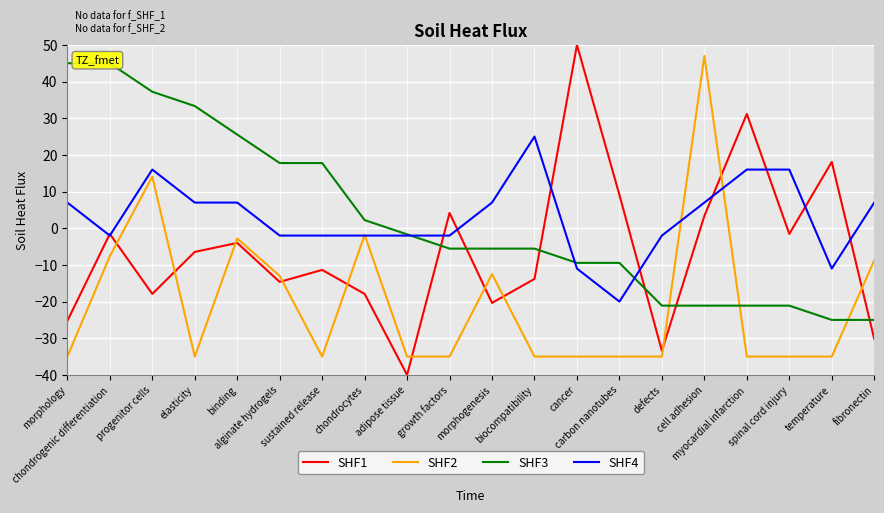

Where do SHF2 and SHF1 first cross each other?

chondrogenic differentiation and progenitor cells